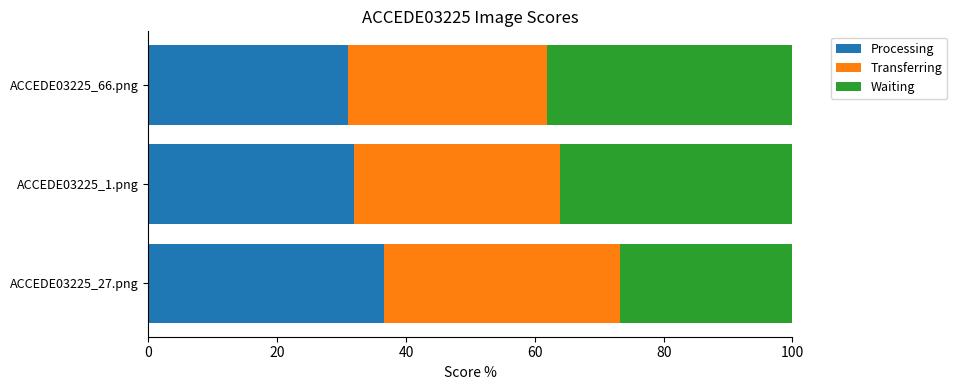

What are all the series names shown in the legend?

Processing, Transferring, Waiting